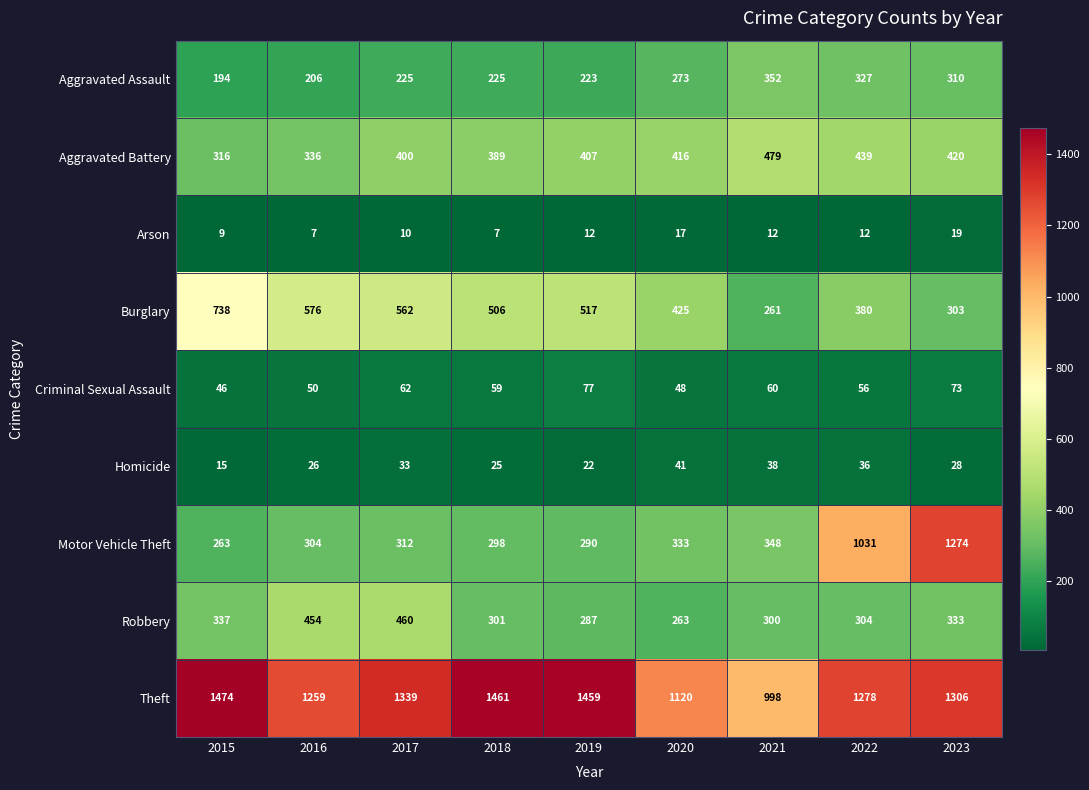

Which series has the widest spread of values?

Motor Vehicle Theft